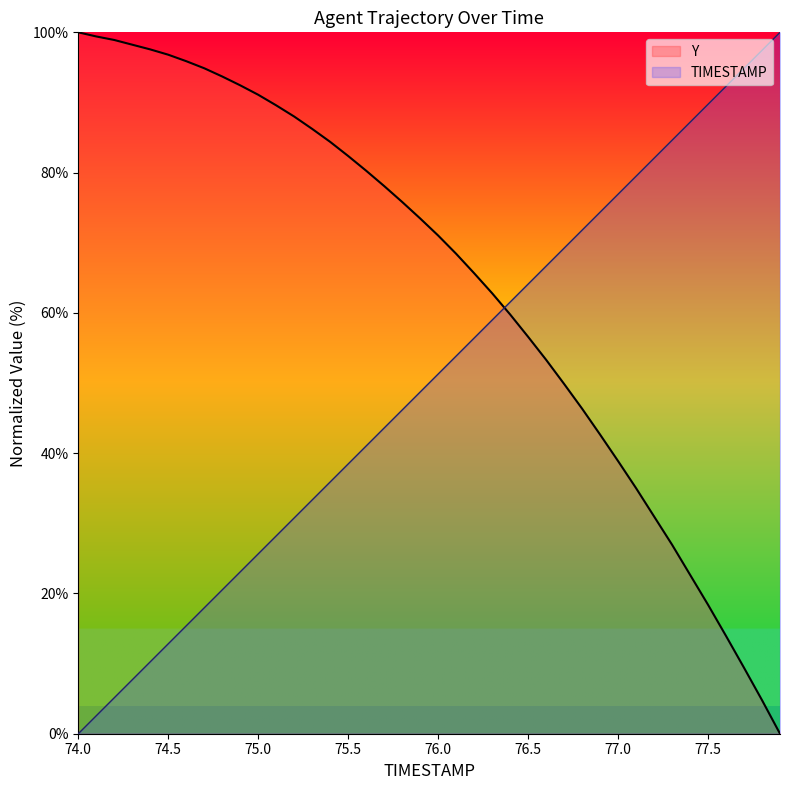

What is the difference between the maximum and minimum values in the Y series?

100.0